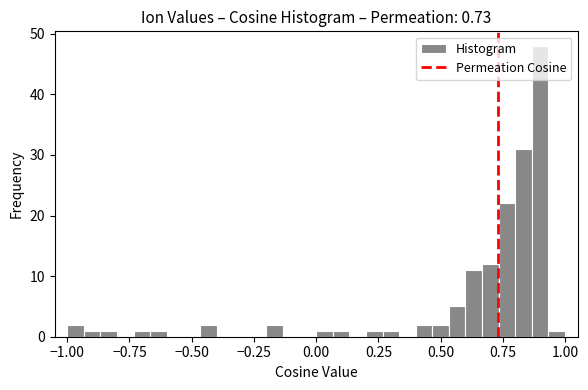

Around what value on the x-axis is the tallest bar? Give the approximate position of its centre, as read against the axis.

0.90